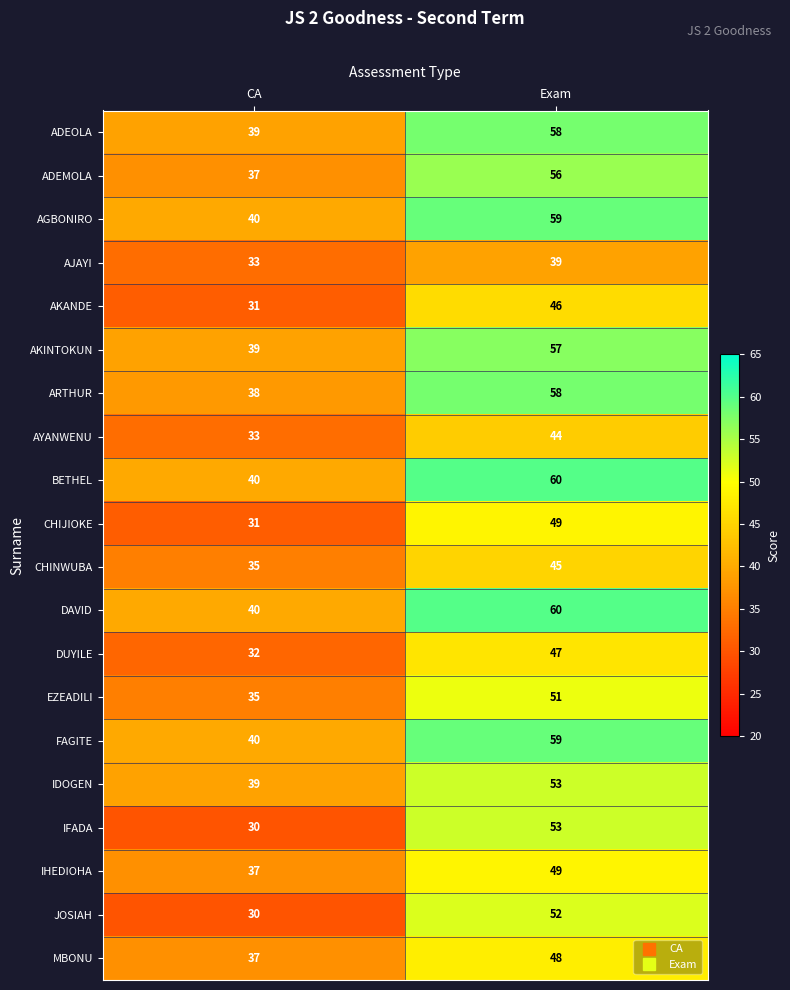

Rank the categories by IFADA value from lowest to highest.

CA, Exam